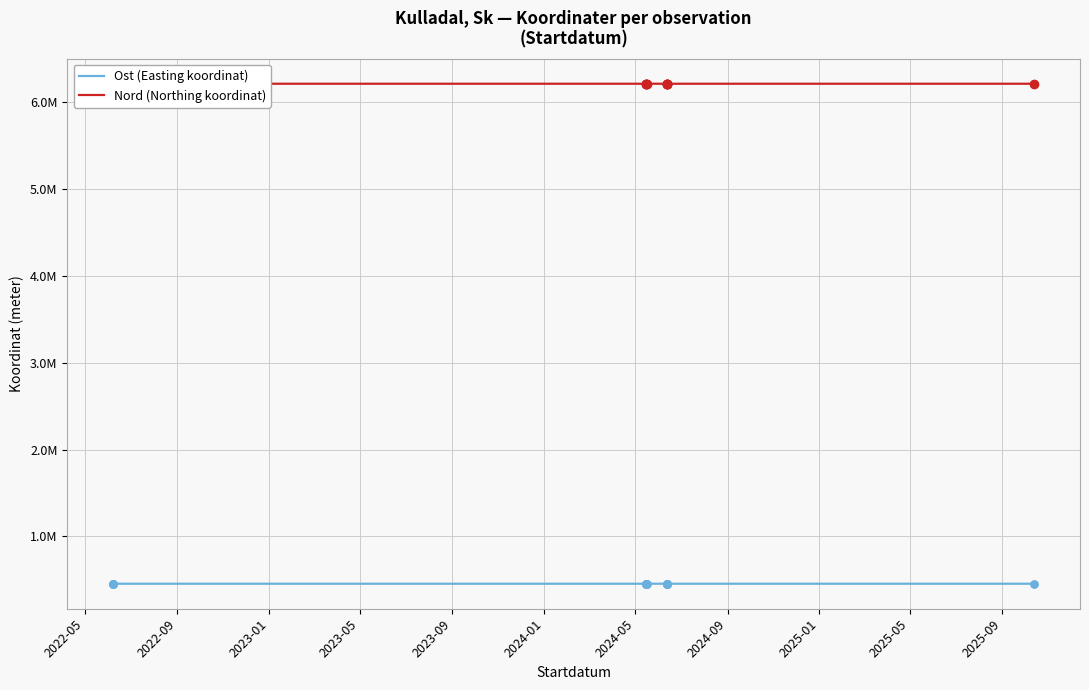

What are all the series names shown in the legend?

Ost (Easting koordinat), Nord (Northing koordinat)